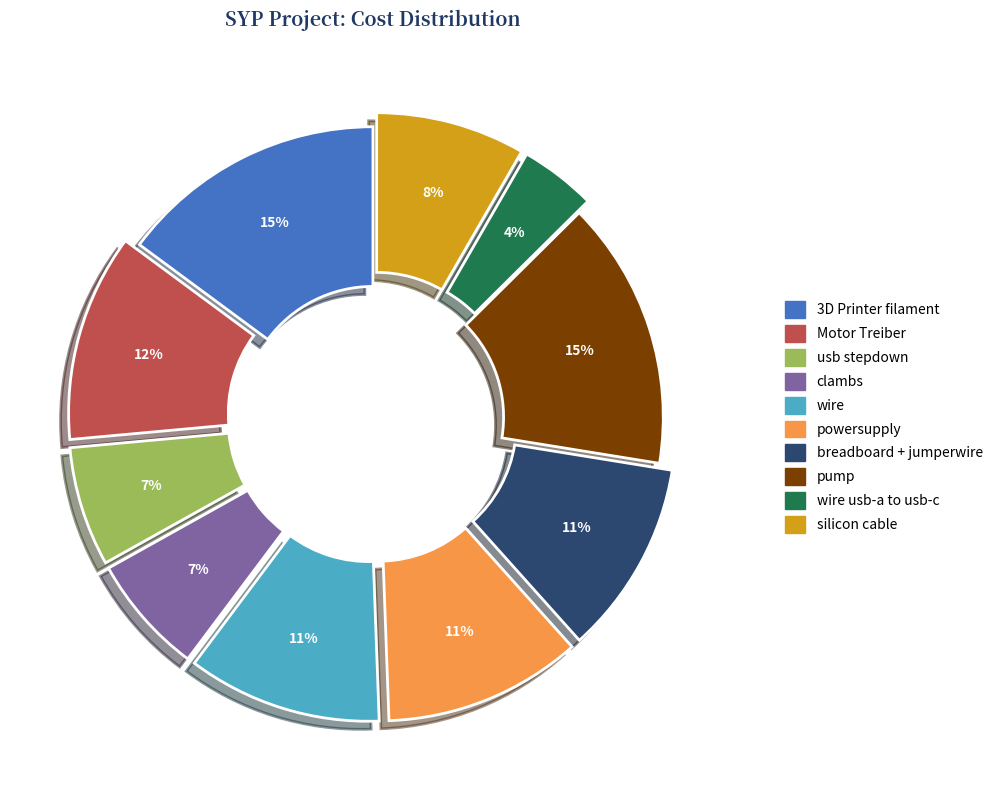

Between Motor Treiber and clambs, which is larger?

Motor Treiber